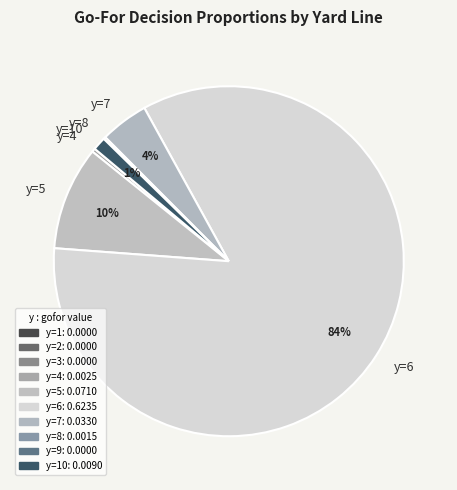

To the nearest percent, what portion does y=7 represent?

4%